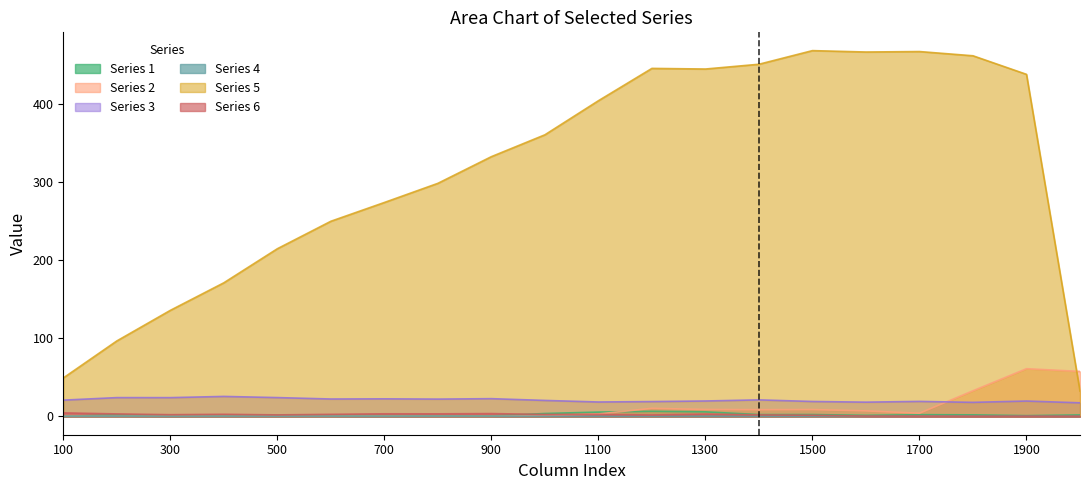

The value of Series 5 at 2000 is 15.1. True or false?

False